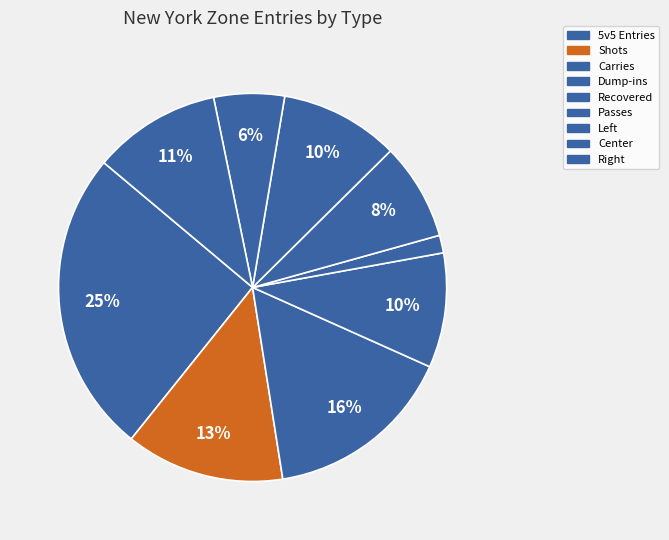

To the nearest percent, what is the average slice percentage?

11%